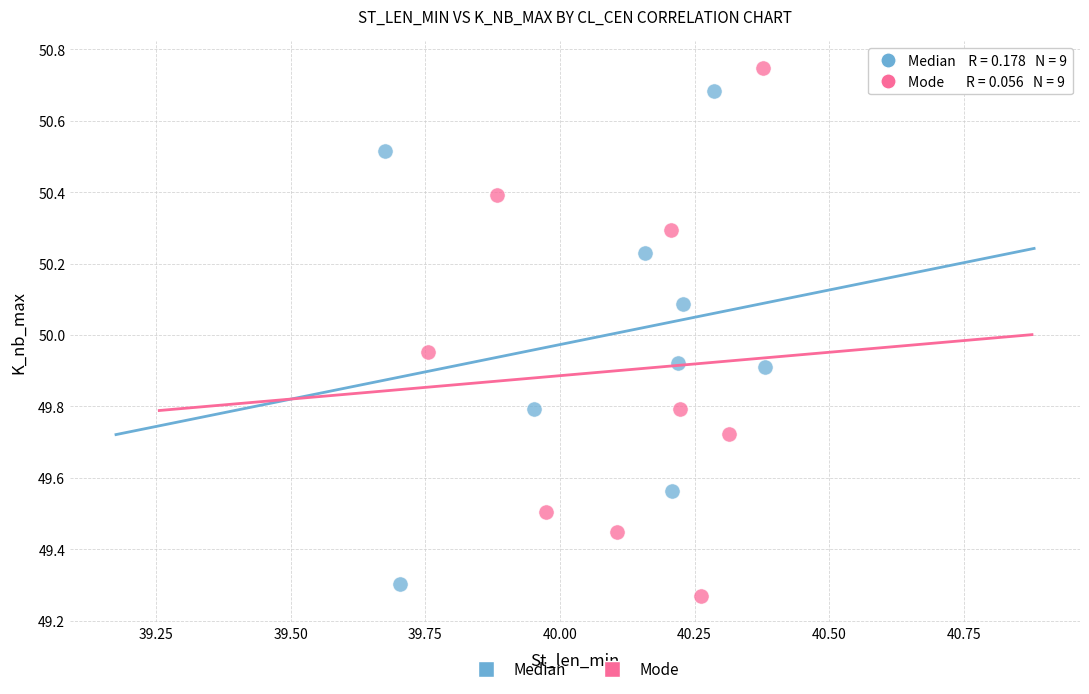

Which series has the largest Y range (max minus min)?

Mode